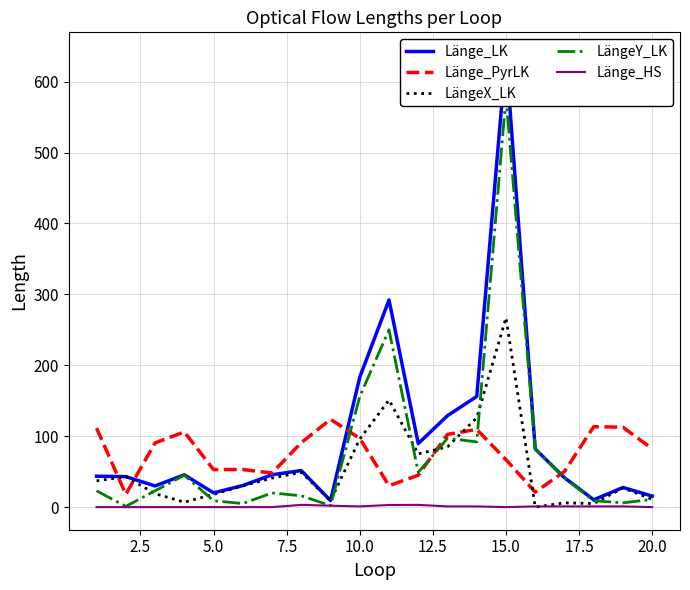

How many positive values does the Länge_HS series have?

11